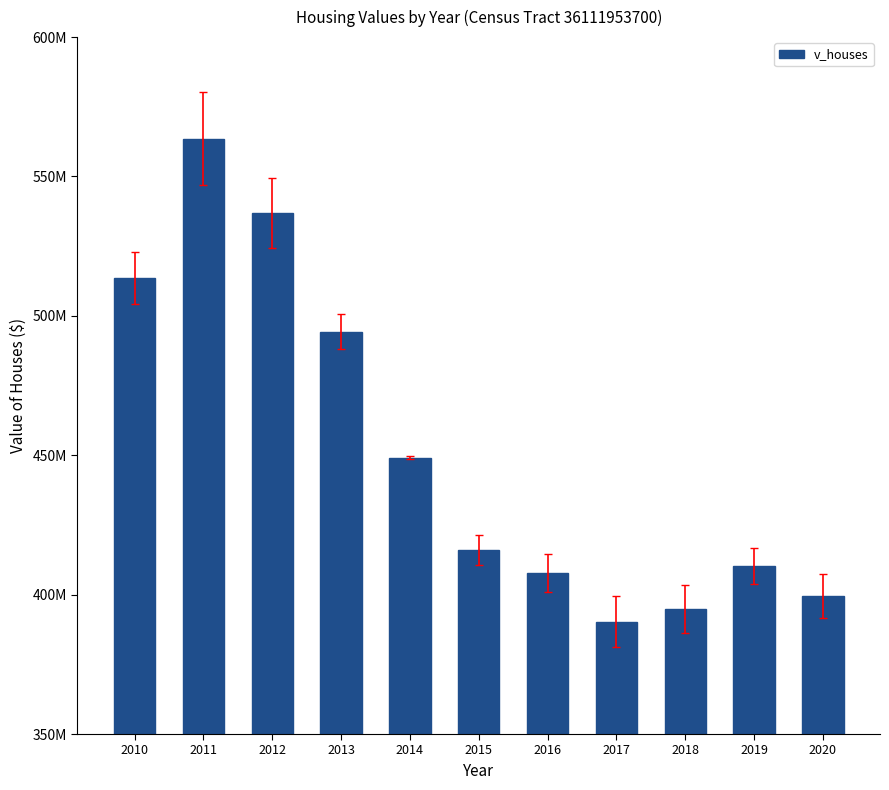

The chart shows a value of 838311476 at 2013. True or false?

False